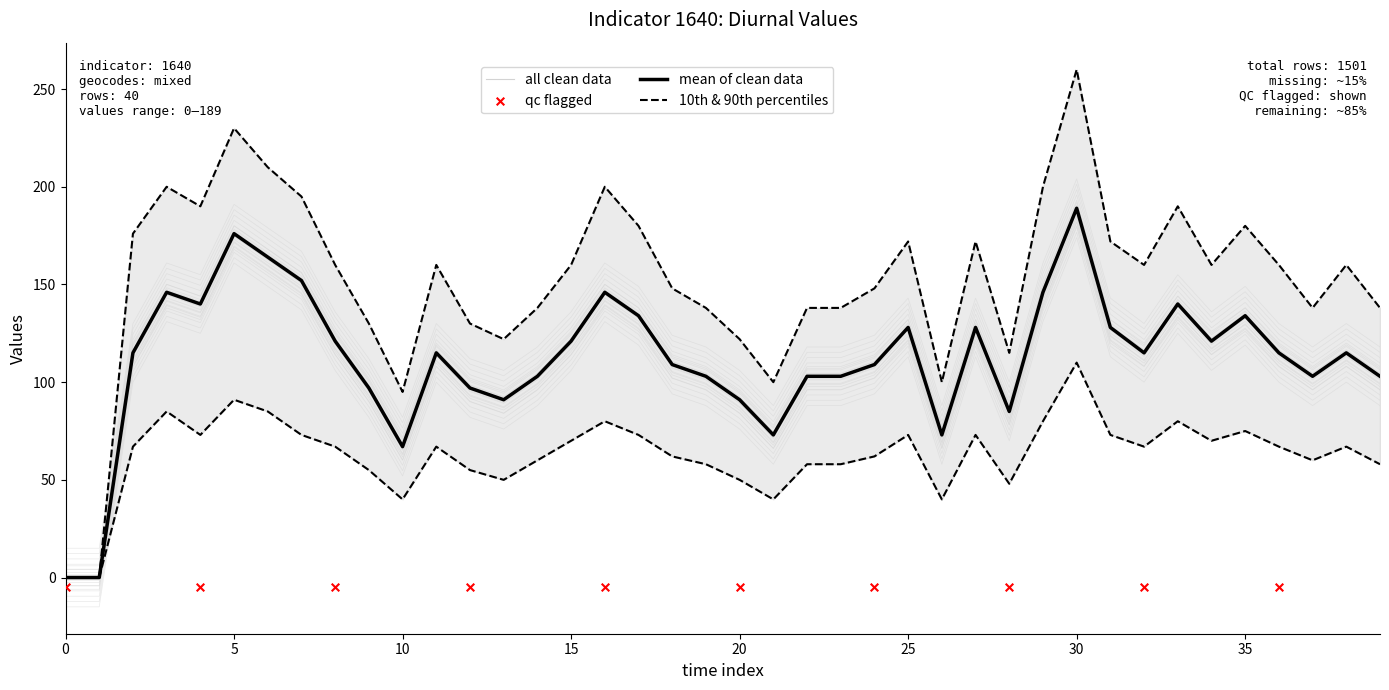

At which label does mean of clean data reach its peak?

30